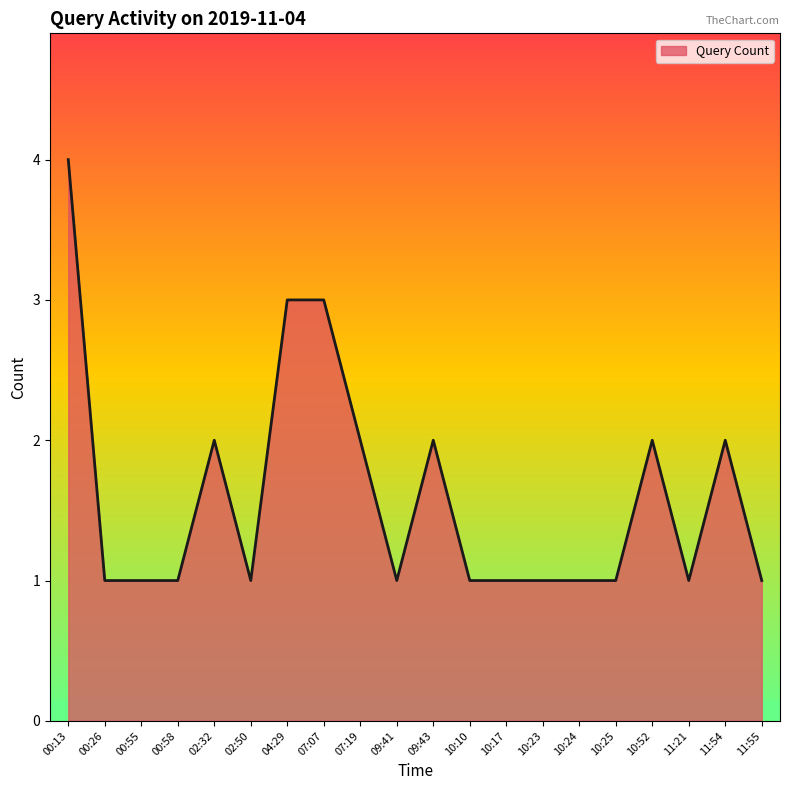

What is the maximum value shown in the chart?

4